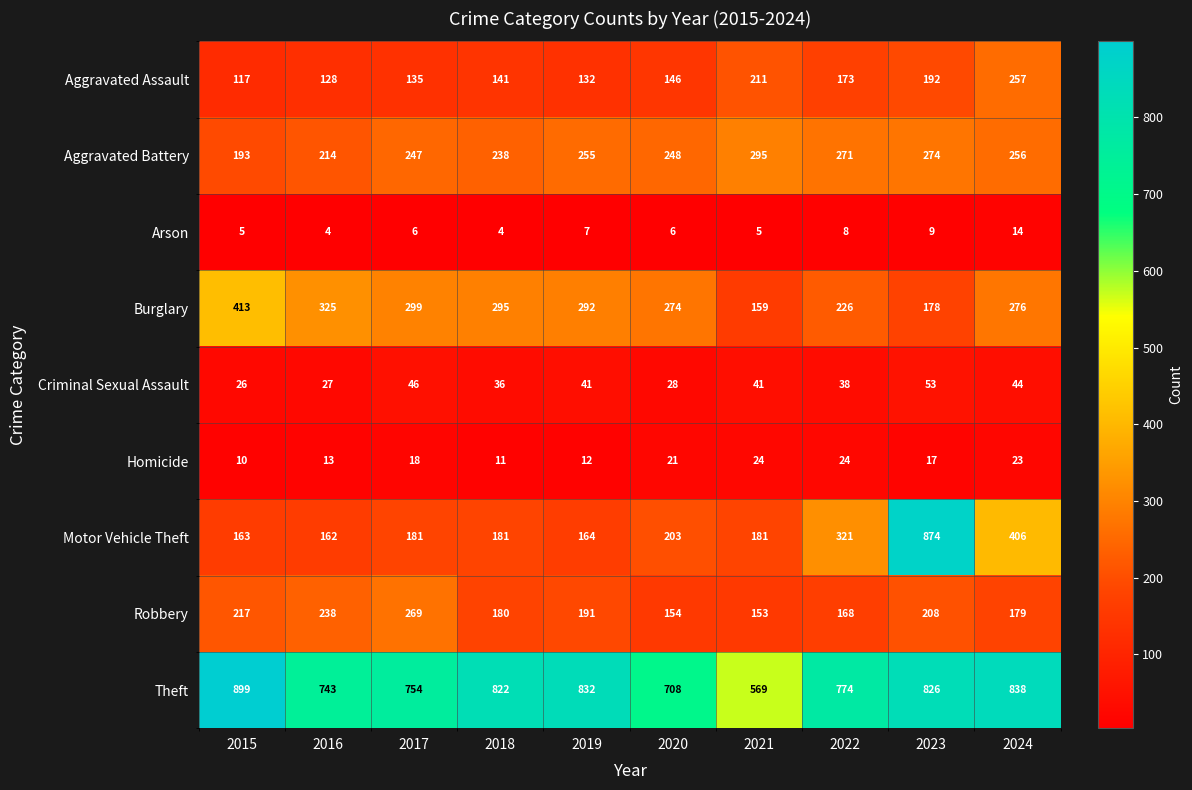

Between 2015 and 2022, which series saw the biggest shift?

Burglary